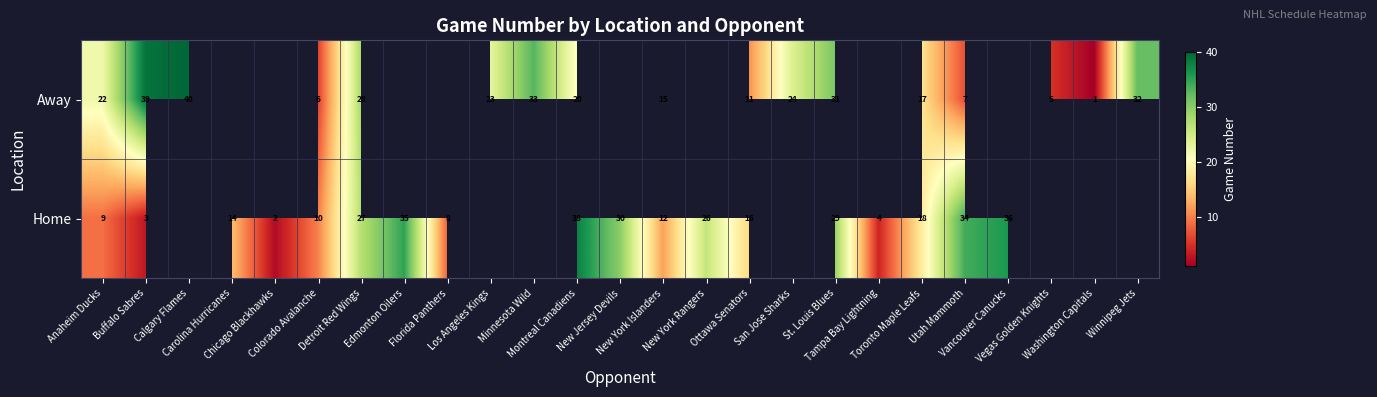

Between Colorado Avalanche and New York Islanders, which is larger?

New York Islanders